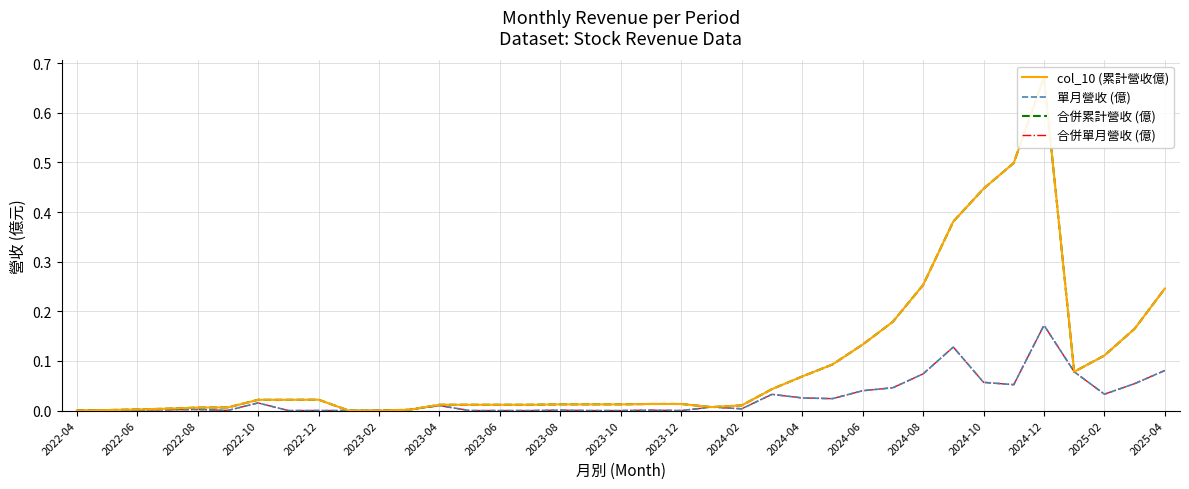

What is the greatest value displayed?

0.7